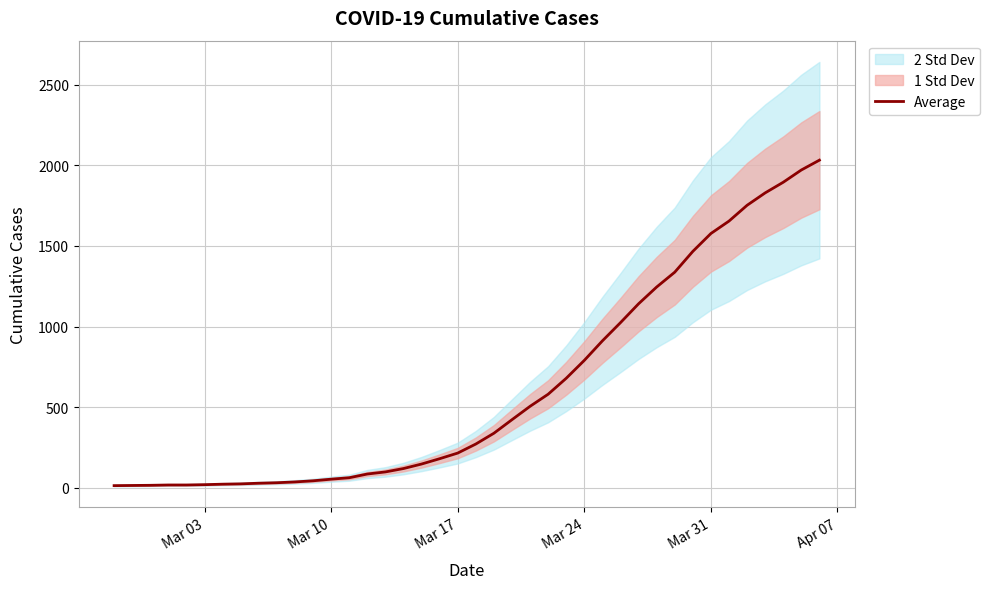

What is the highest value of the Average series?

2032